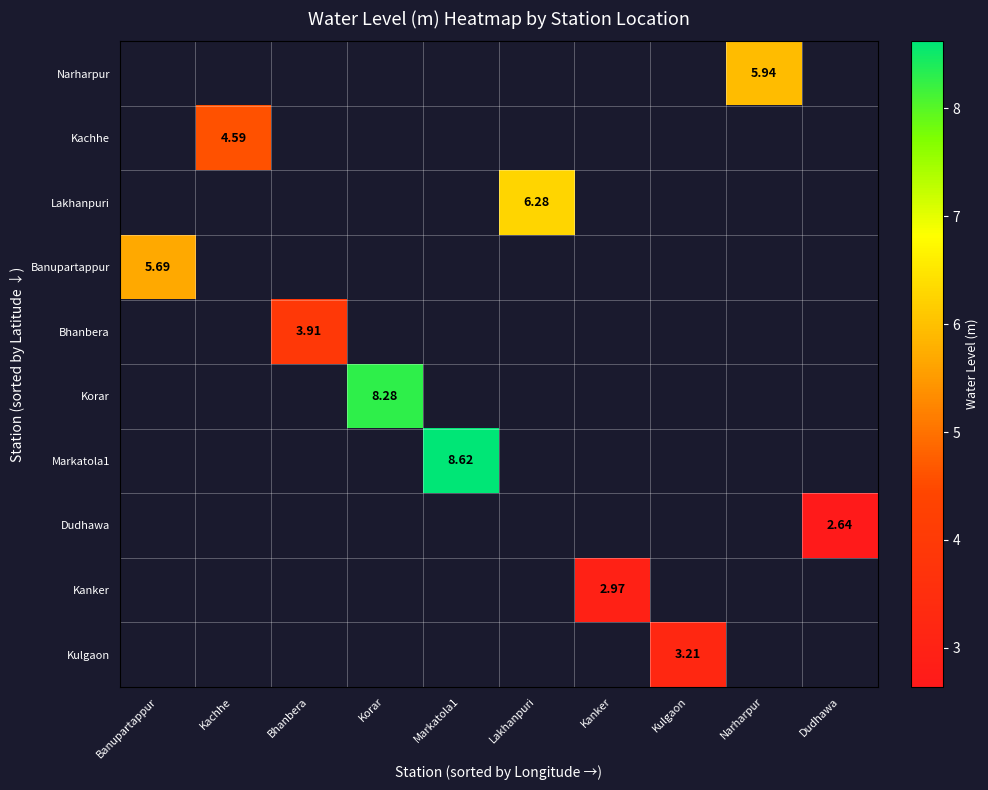

List the labels in order of Banupartappur value, smallest first.

Banupartappur, Kachhe, Bhanbera, Korar, Markatola1, Lakhanpuri, Kanker, Kulgaon, Narharpur, Dudhawa